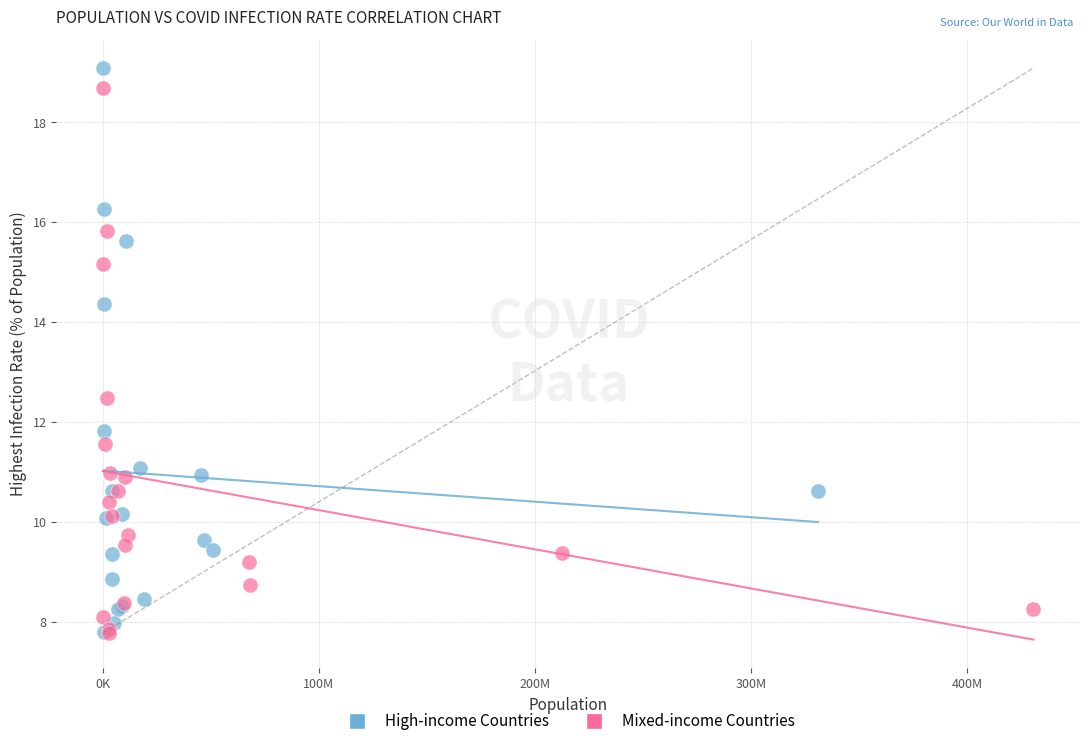

Which series has the widest spread of Y values?

High-income Countries